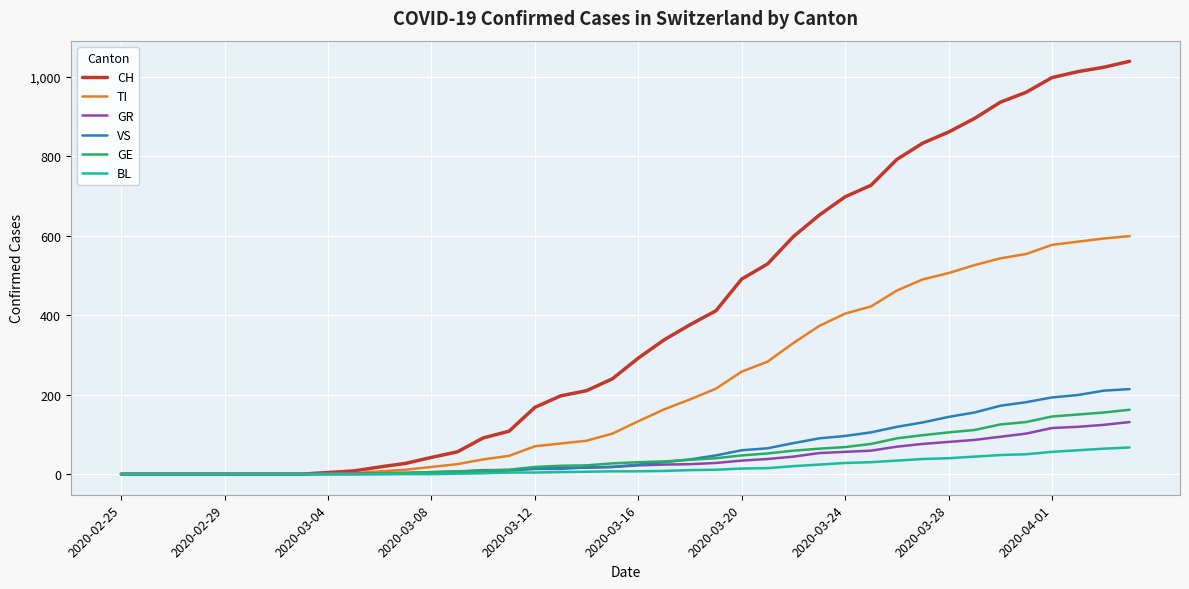

Which series has the largest total across all categories?

CH